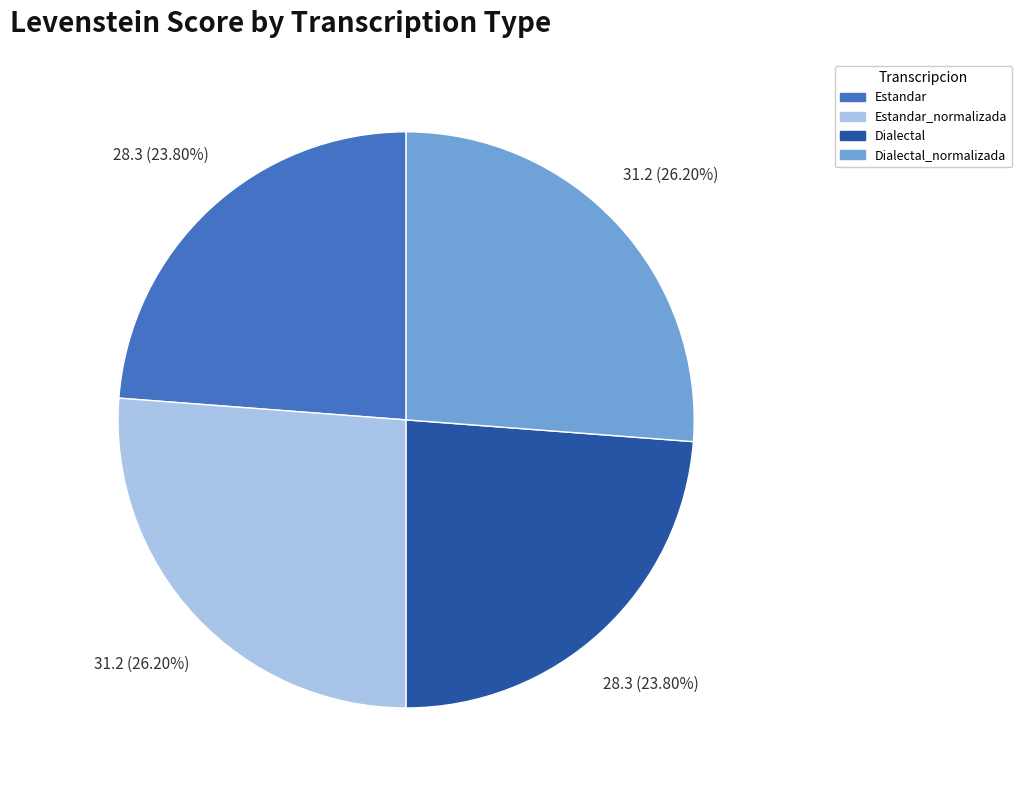

How many segments does this pie chart have?

4